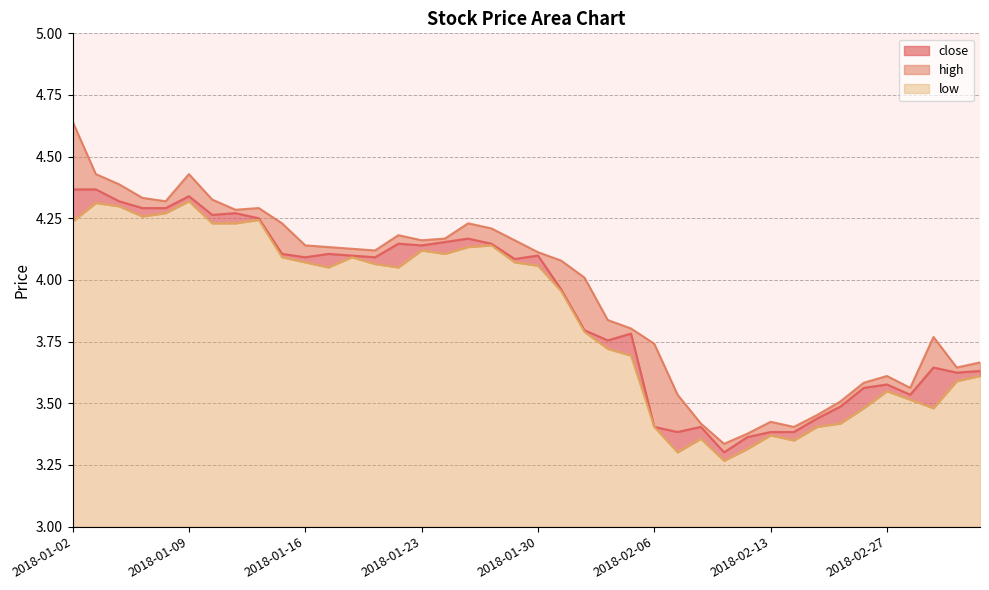

What is the label of the 26th point from the right?

2018-01-22